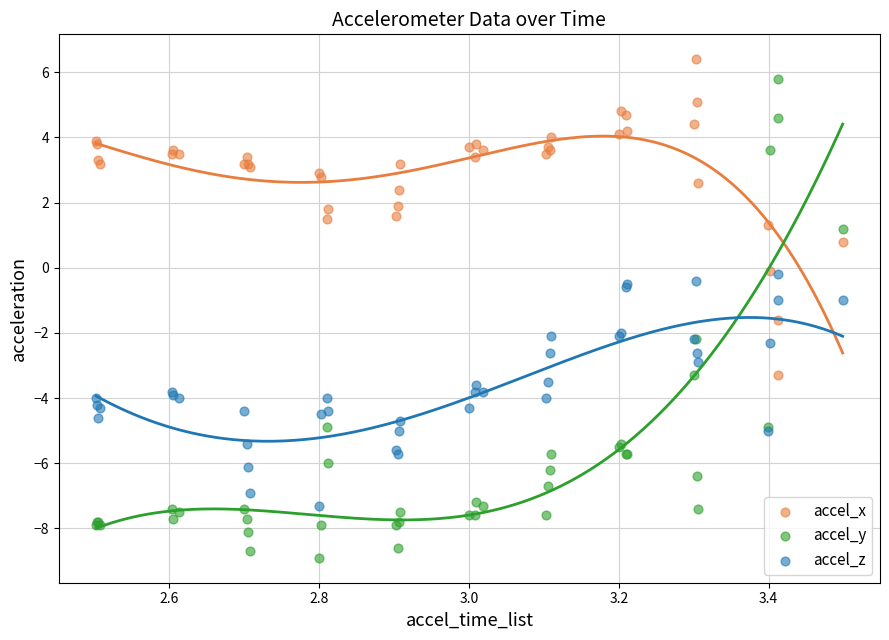

Which series has the largest Y range (max minus min)?

accel_y